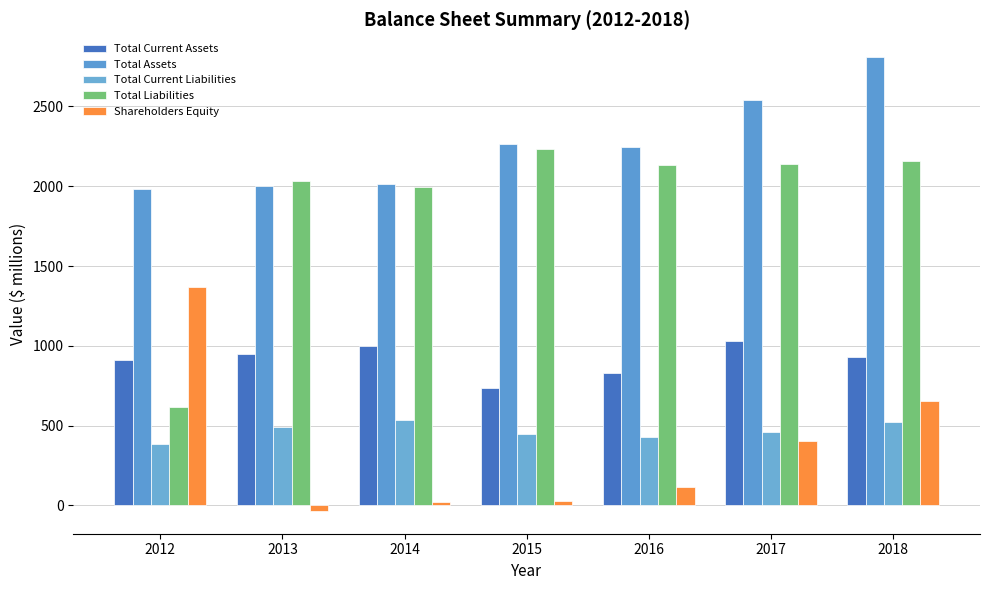

What is the average value of the Total Current Assets series?

913